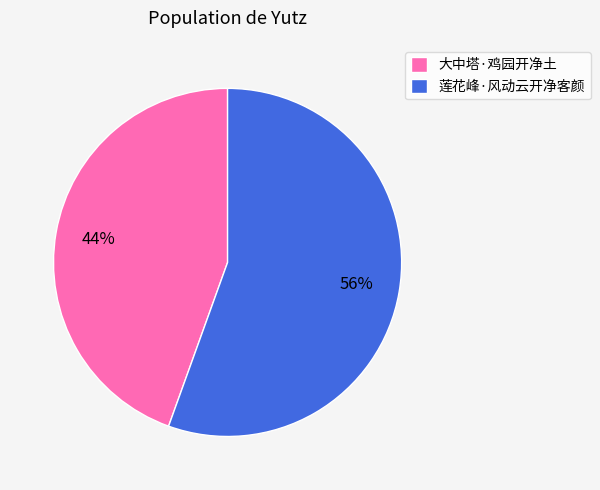

To the nearest percent, what is the combined percentage of 大中塔·鸡园开净土 and 莲花峰·风动云开净客颜?

100%